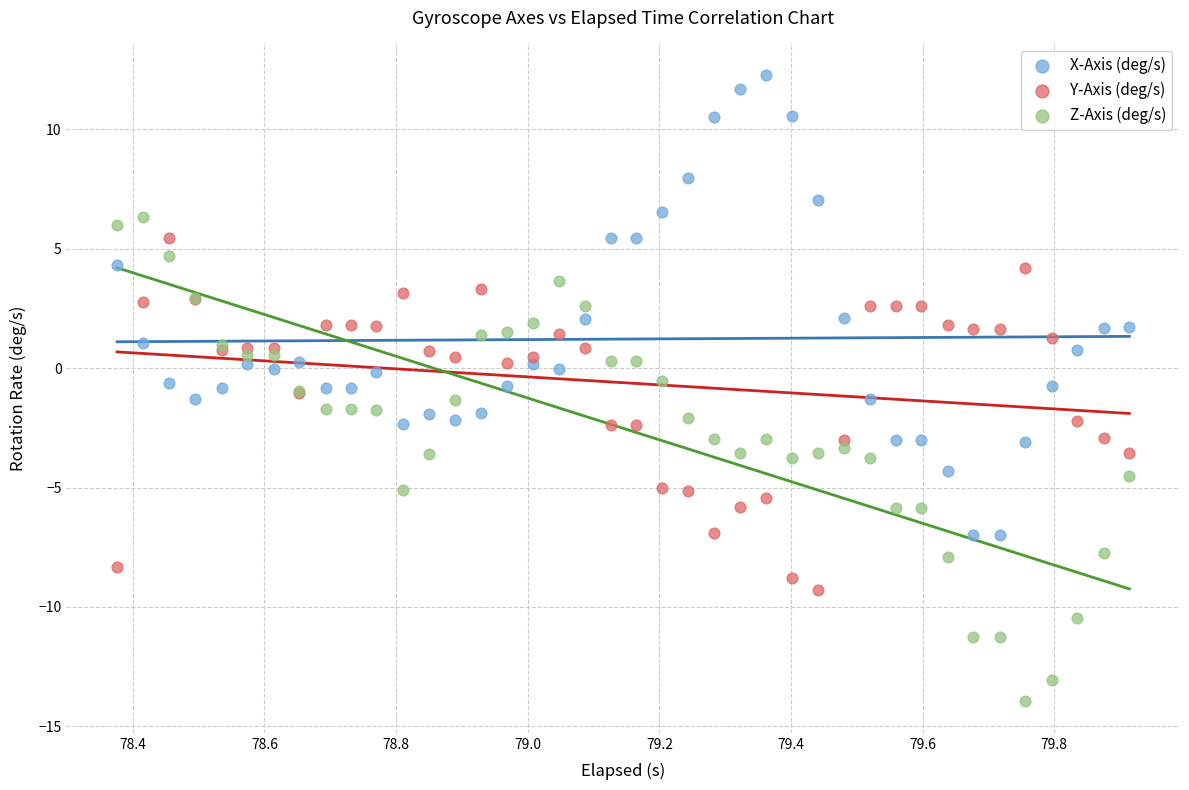

Which series reaches the maximum Y coordinate?

X-Axis (deg/s)